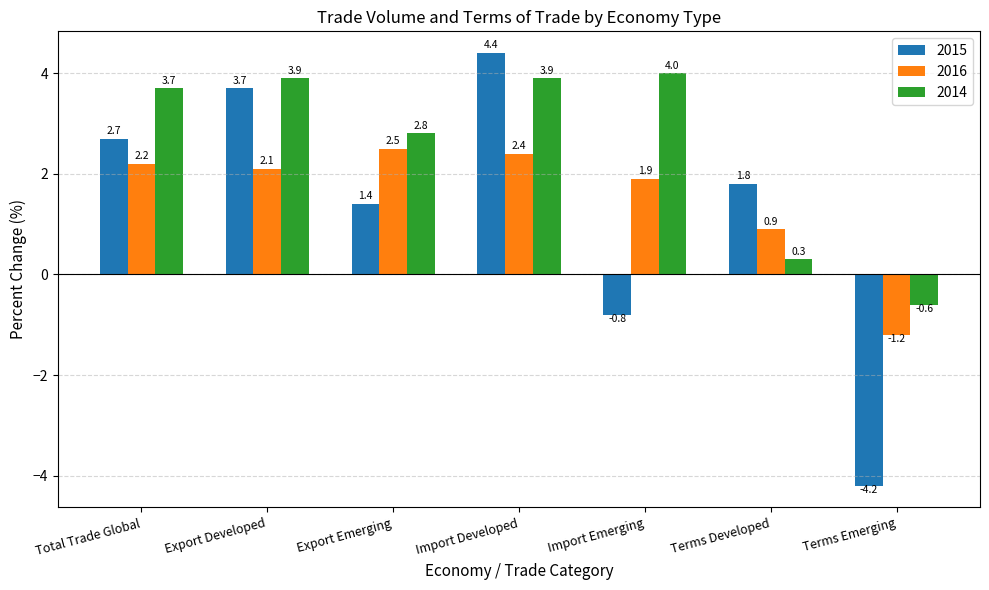

What is the maximum value shown in the chart?

4.4